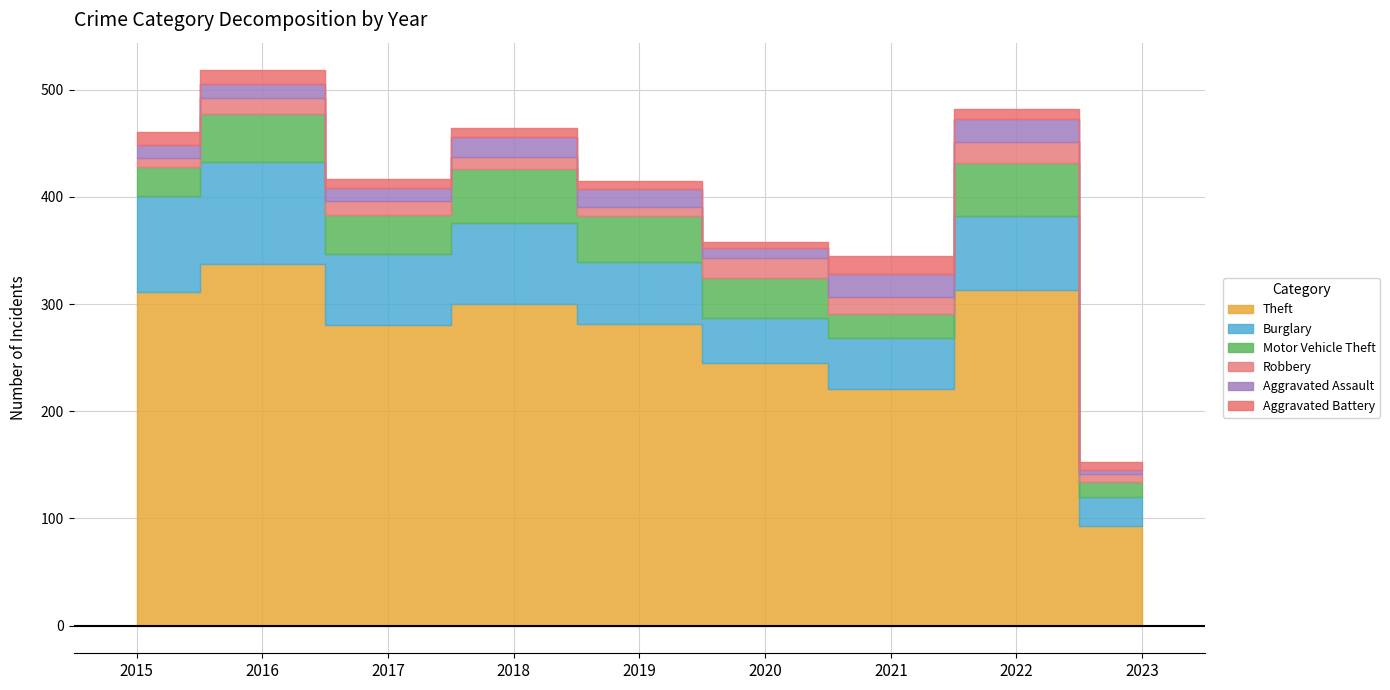

How many categories are shown in the chart?

9